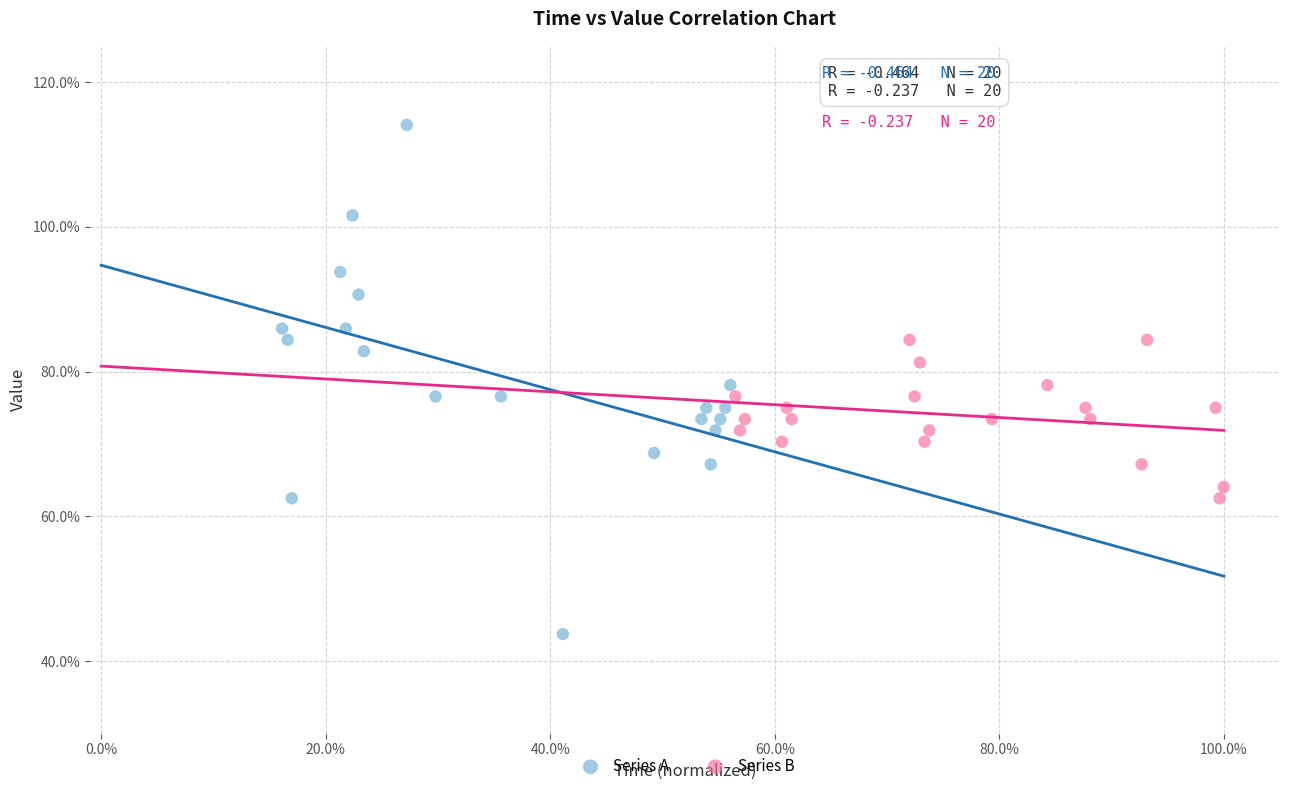

Which series has the largest Y range (max minus min)?

Series A